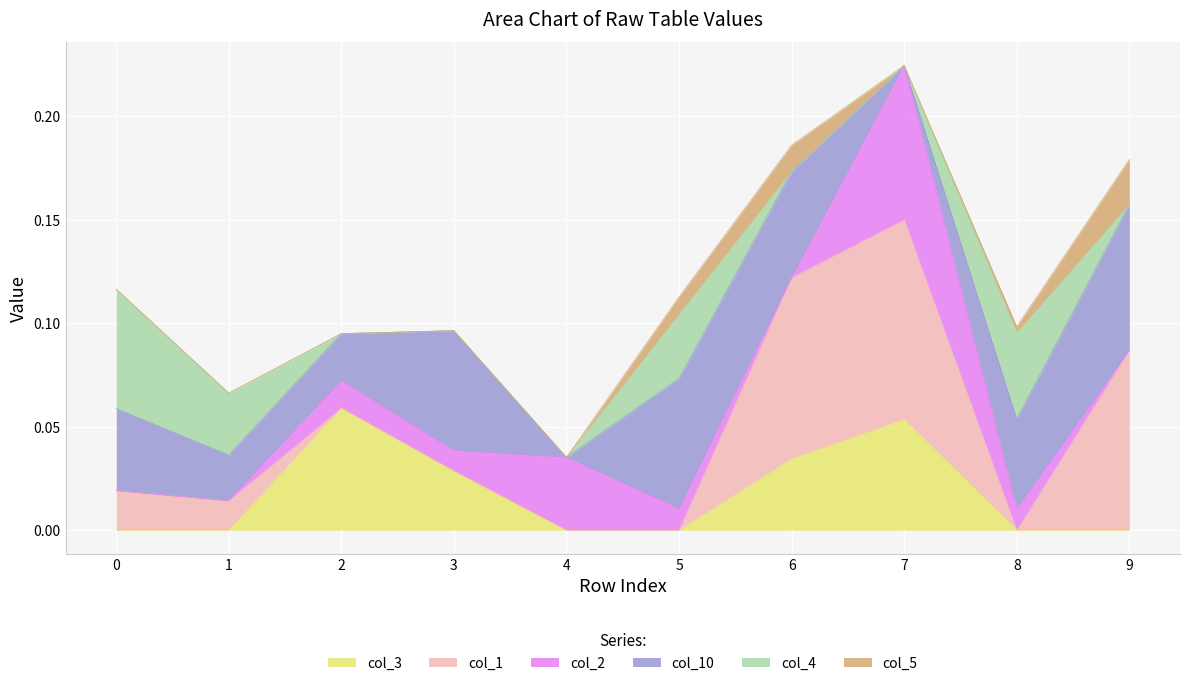

Is the value of col_3 at 6 greater than the value of col_2 at 9?

Yes